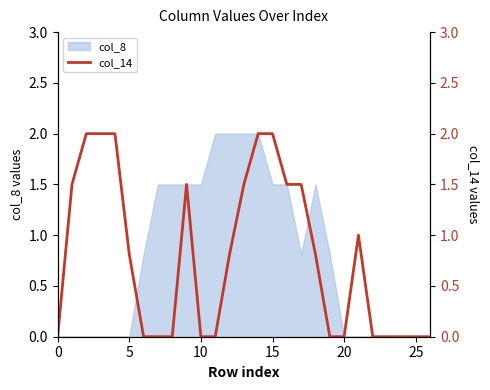

What is the highest value of the col_8 series?

2.0